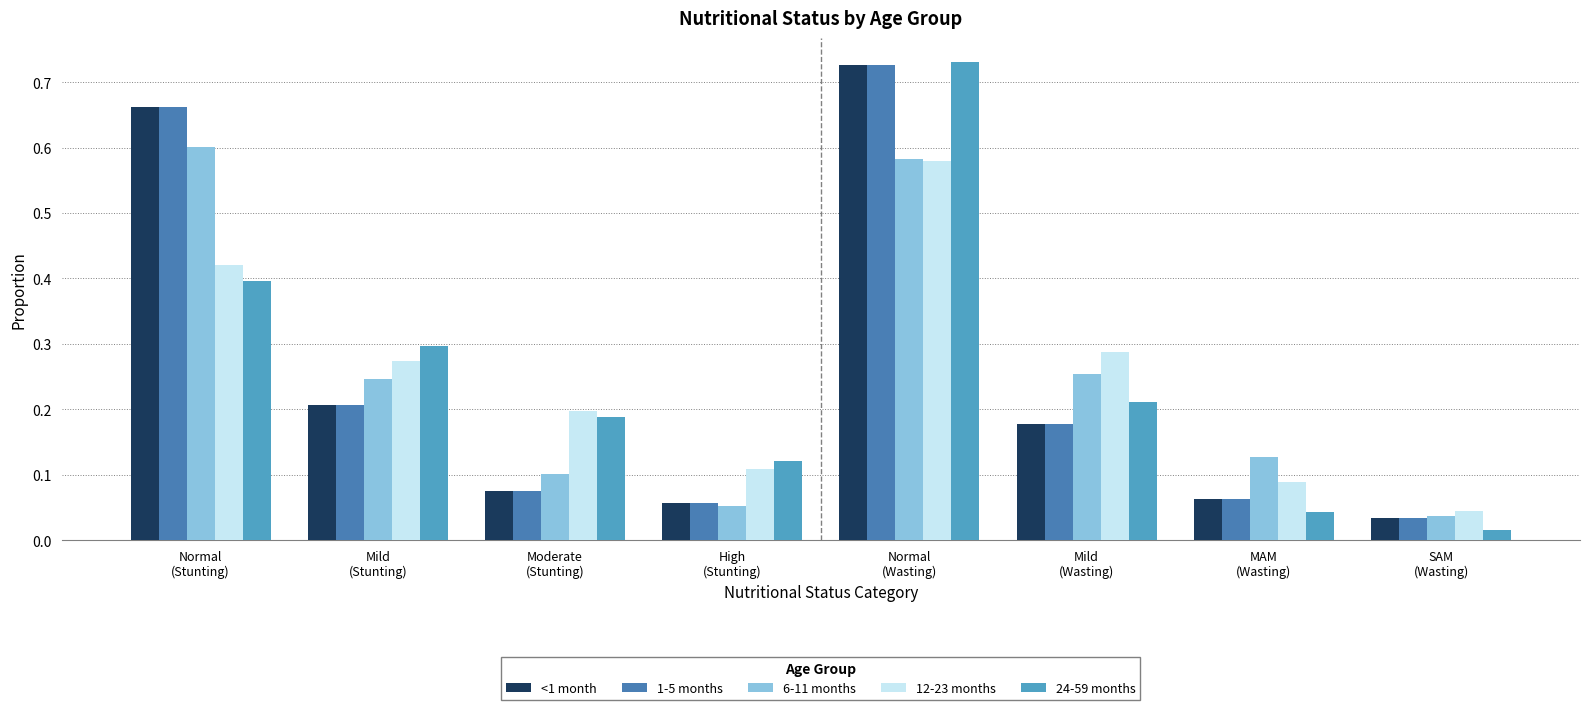

At which category does the chart reach its peak across all series?

Normal
(Wasting)